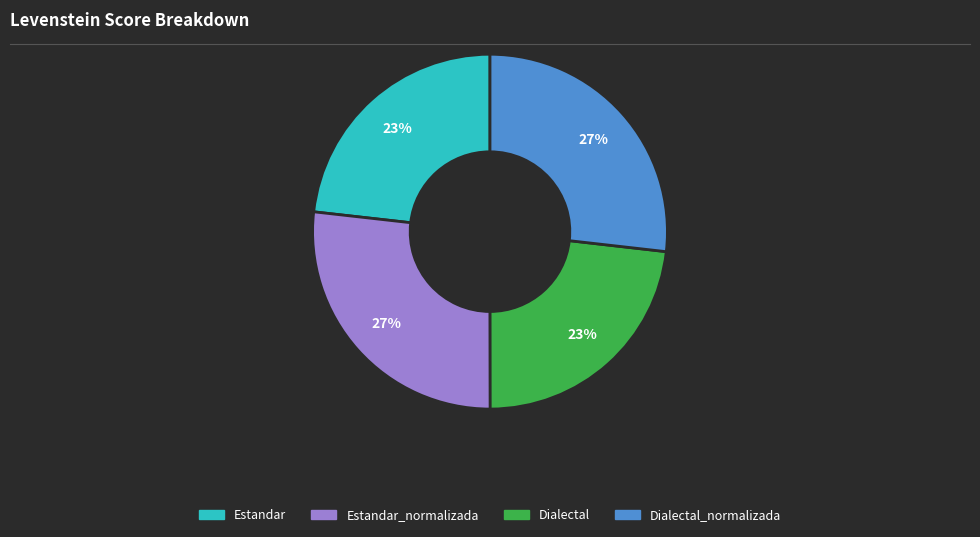

To the nearest percent, what is the average slice percentage?

25%